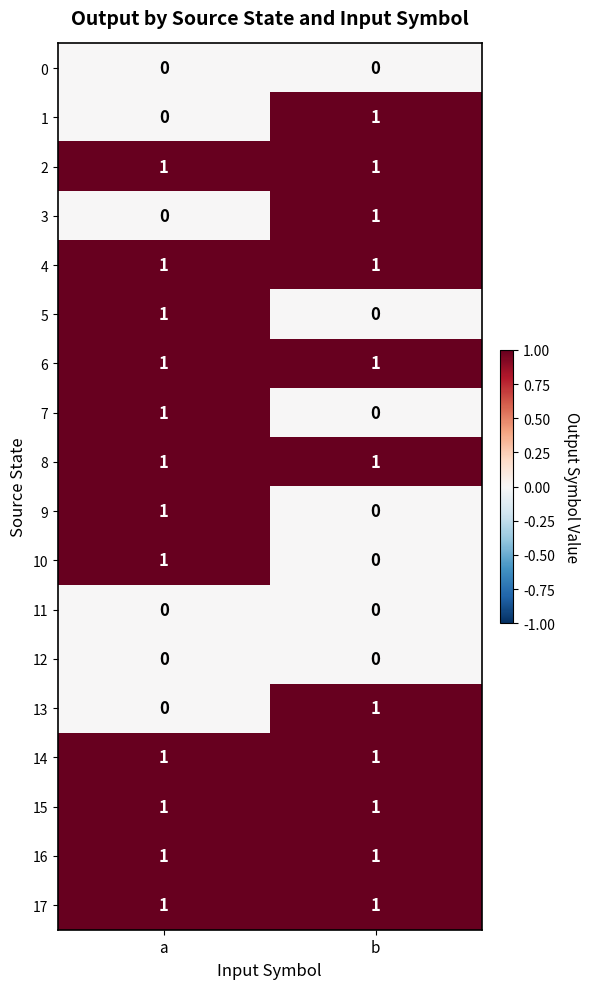

The 4 series shows 1 at b. True or false?

True